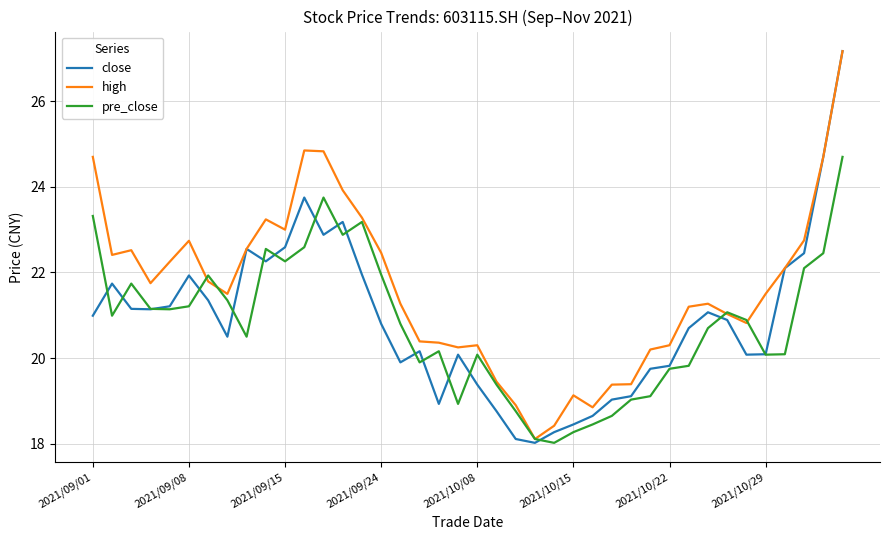

What is the greatest value displayed?

27.2